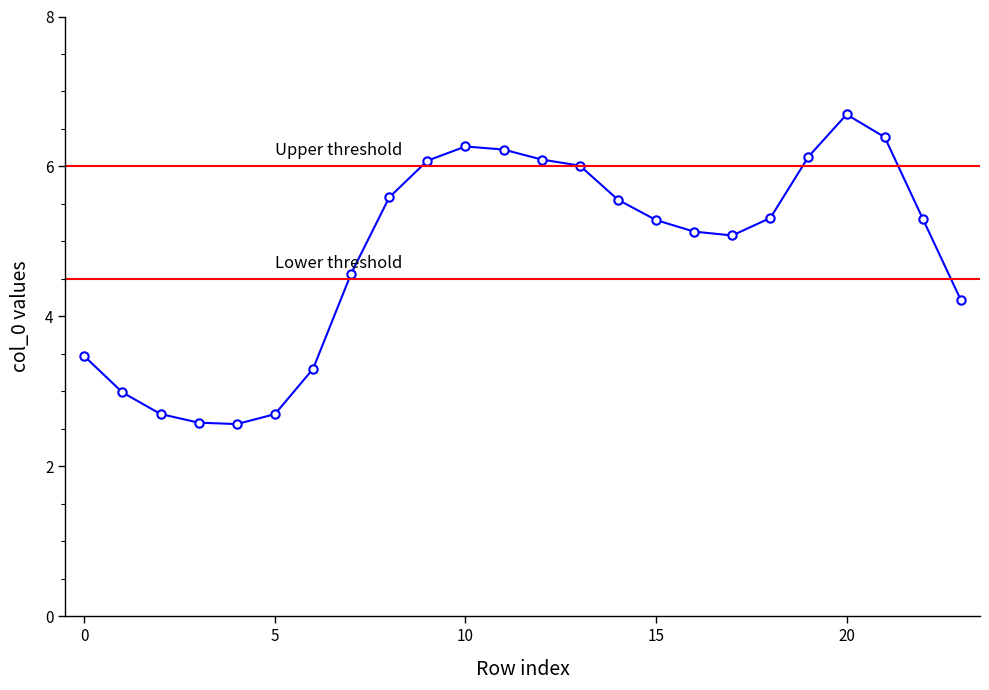

What is the difference between the values at 21 and 4?

3.8